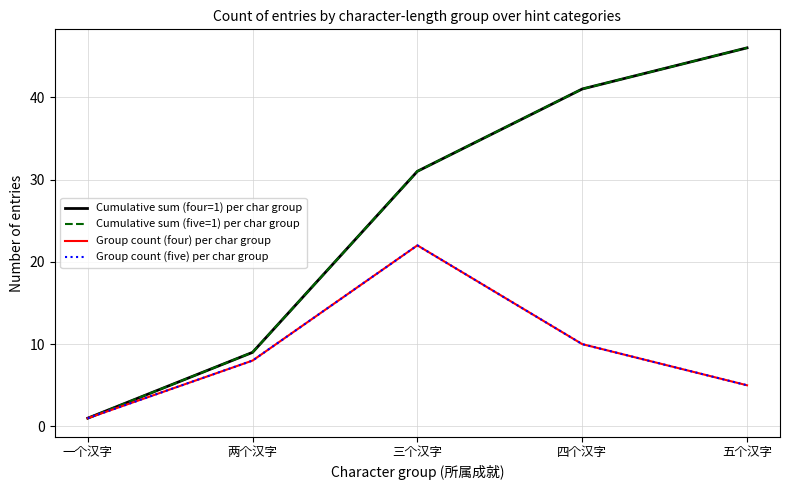

Between 一个汉字 and 两个汉字, which series saw the biggest shift?

Cumulative sum (four=1) per char group